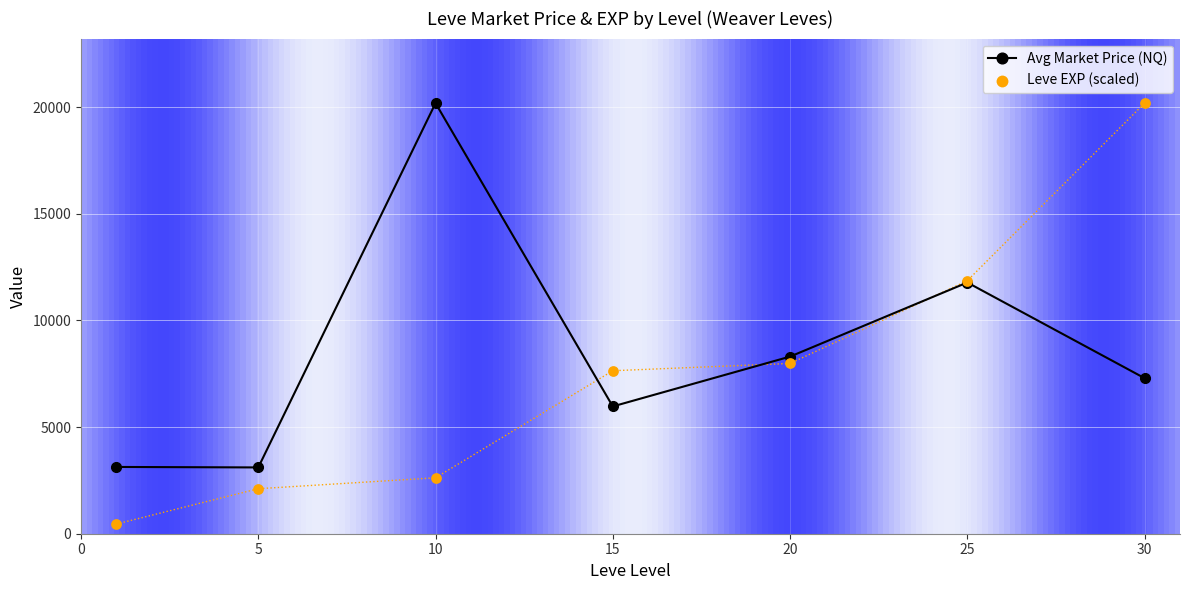

At how many categories does at least one series exceed 2954?

7